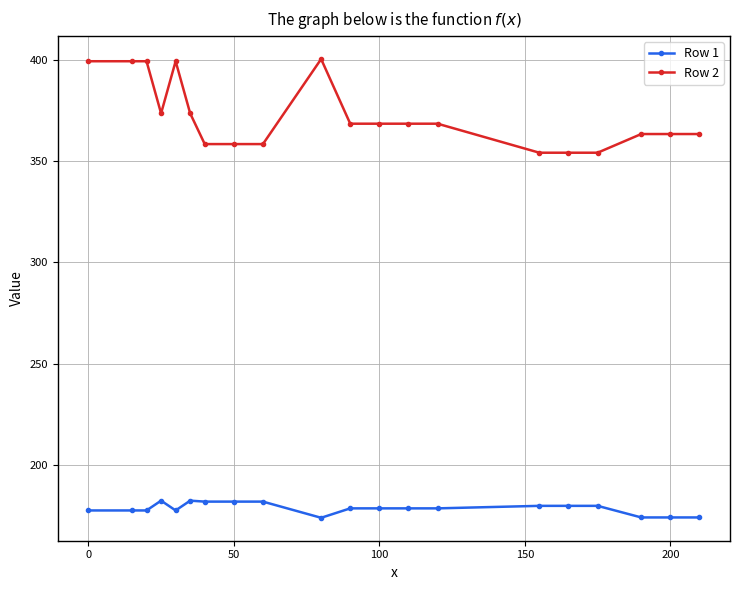

Which series has the largest total across all categories?

Row 2